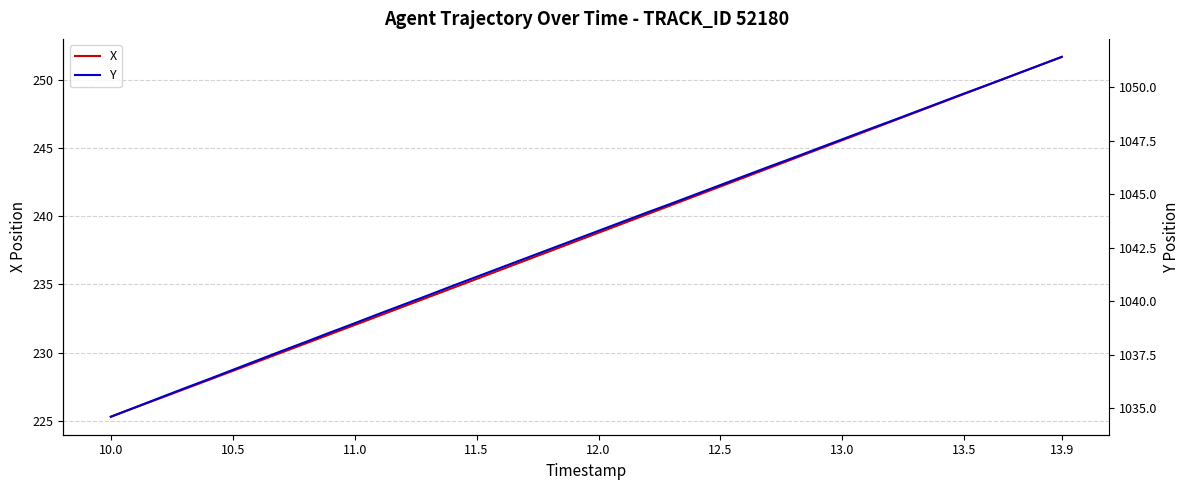

True or false: X has a value of 107.8 at 13.0.

False